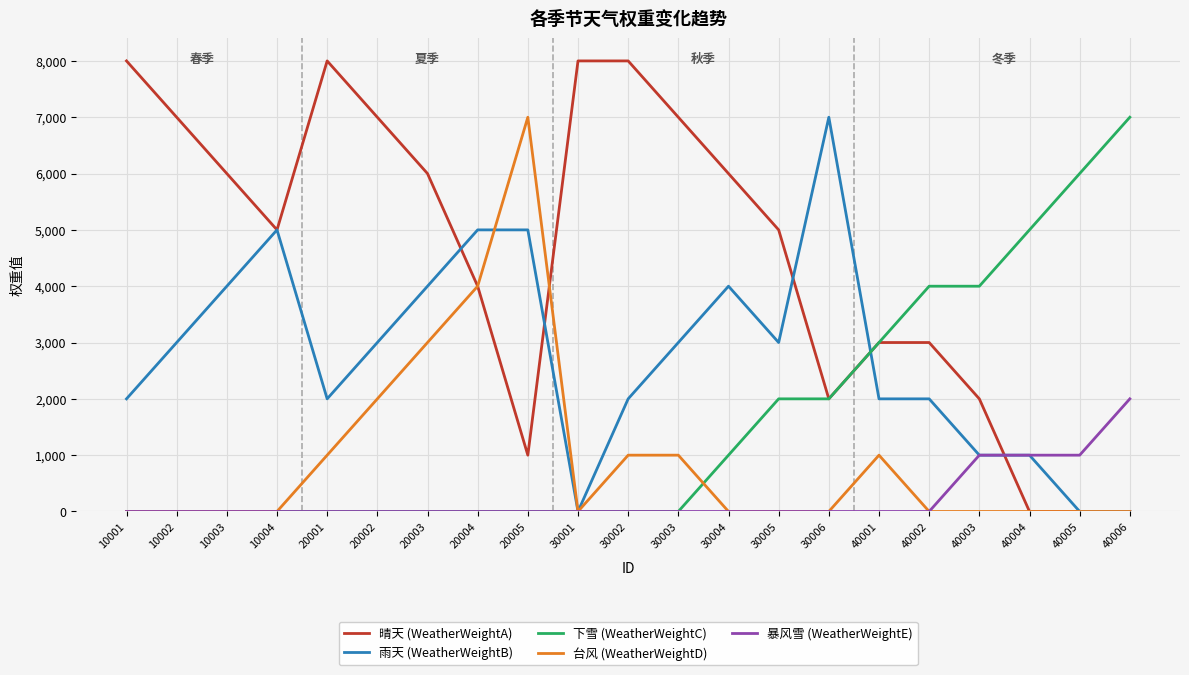

Which category has the highest value in the 暴风雪 (WeatherWeightE) series?

40006